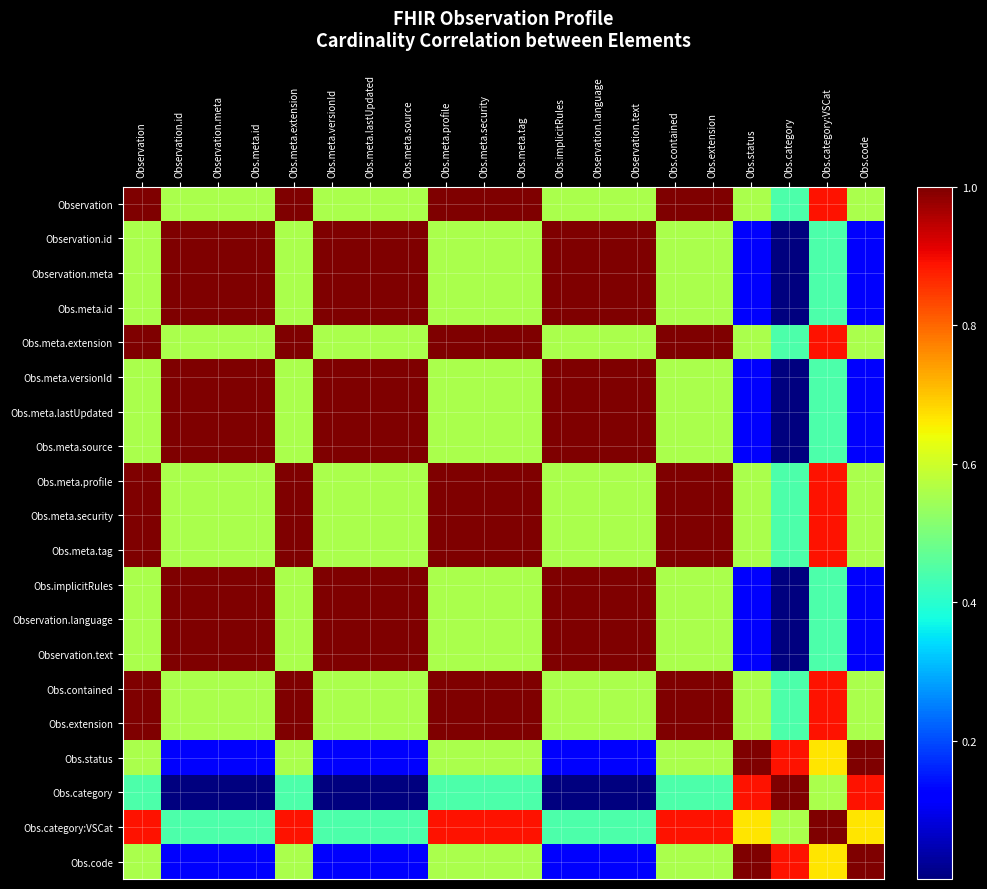

At which category is the sum across all series the highest?

Observation